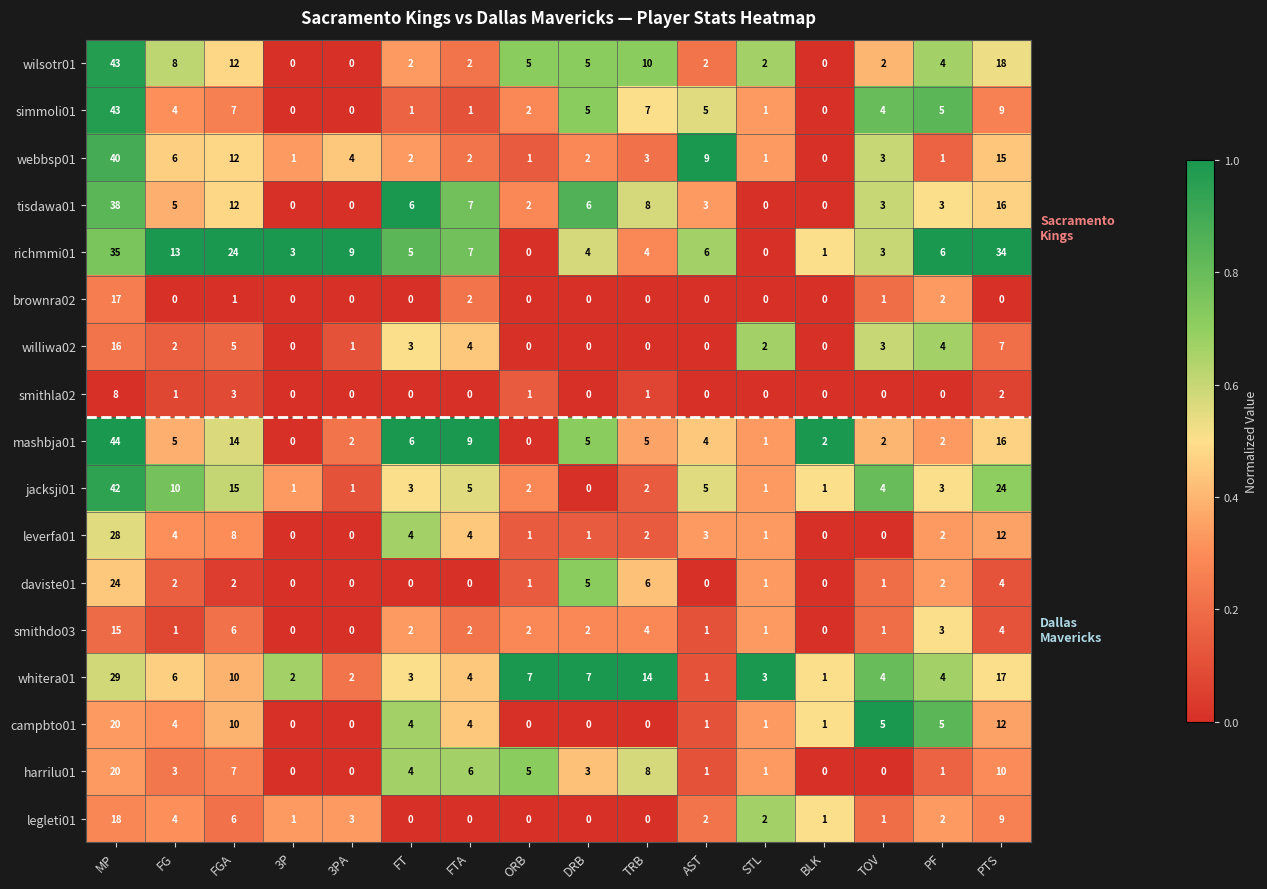

What is the highest value of the williwa02 series?

16